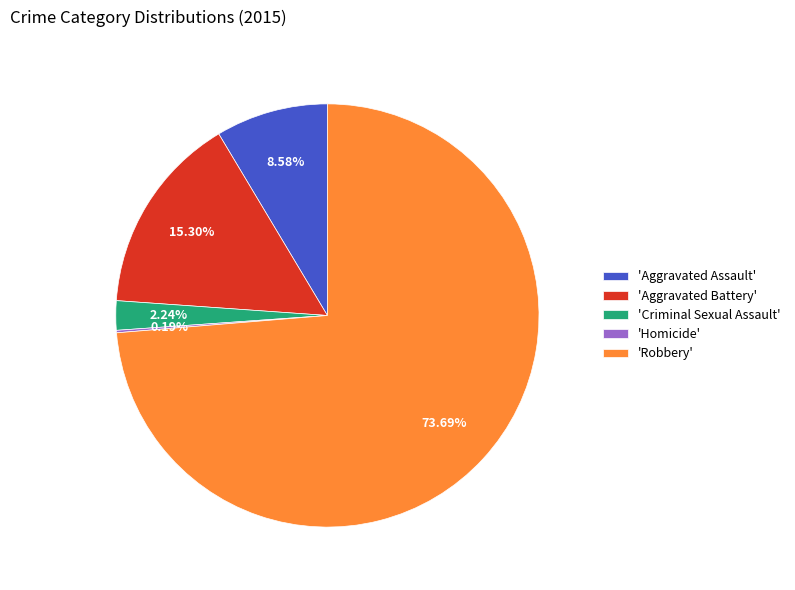

Which has a higher value, 'Aggravated Battery' or 'Criminal Sexual Assault'?

'Aggravated Battery'